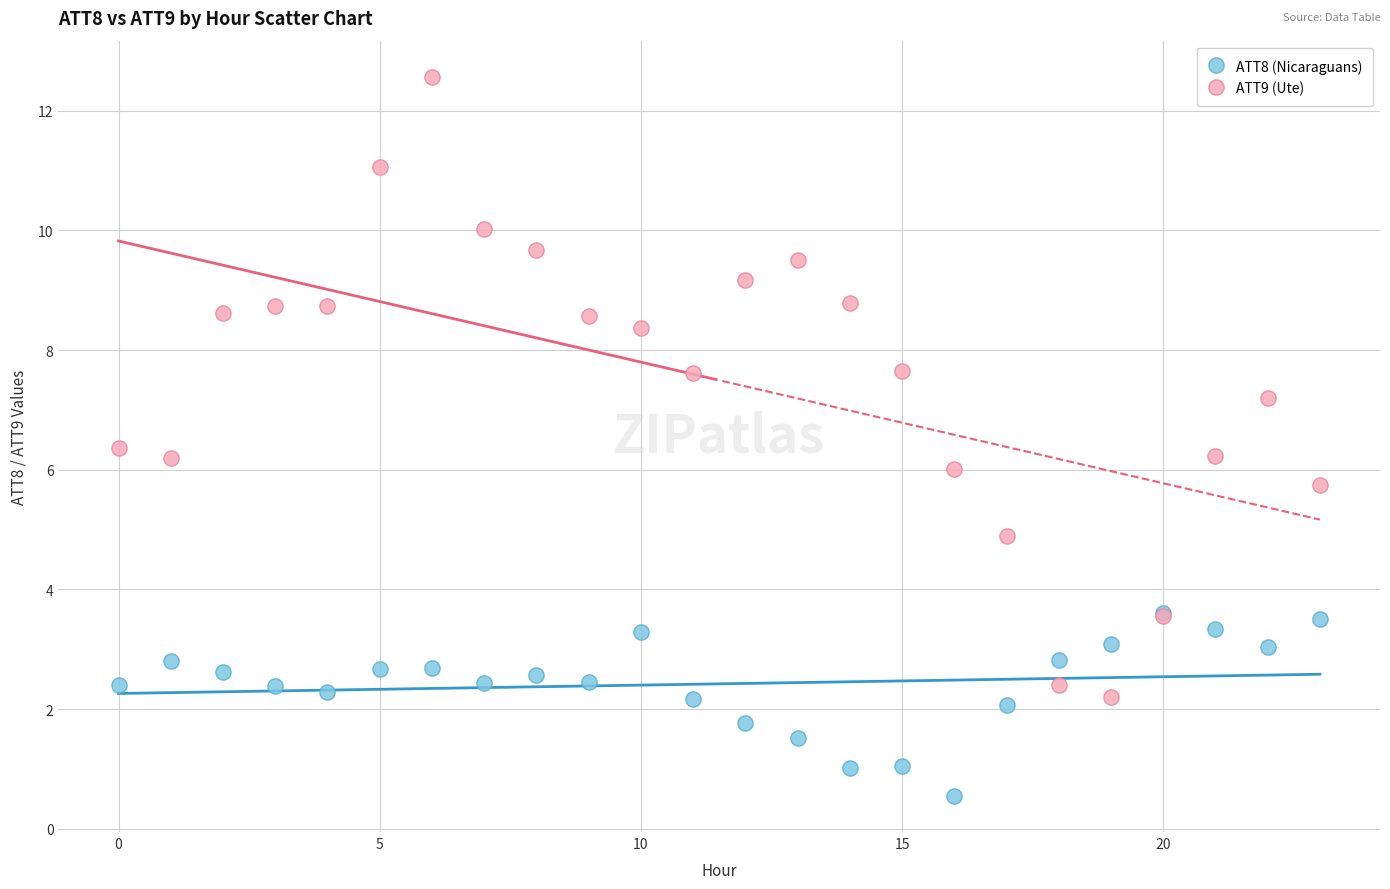

Which series contains the highest Y value?

ATT9 (Ute)